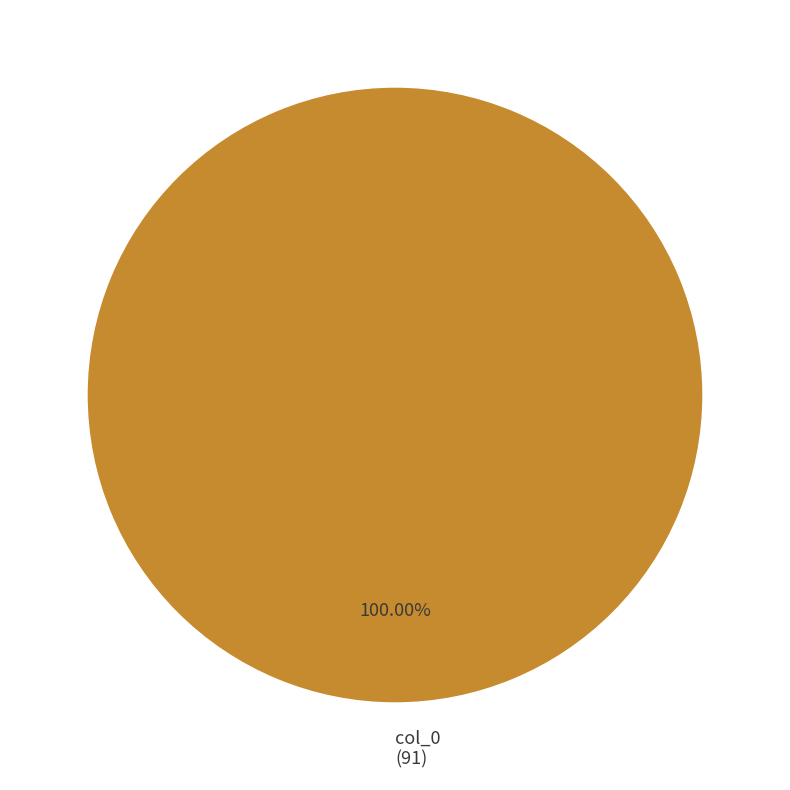

Is there any slice that represents more than half of the pie?

Yes